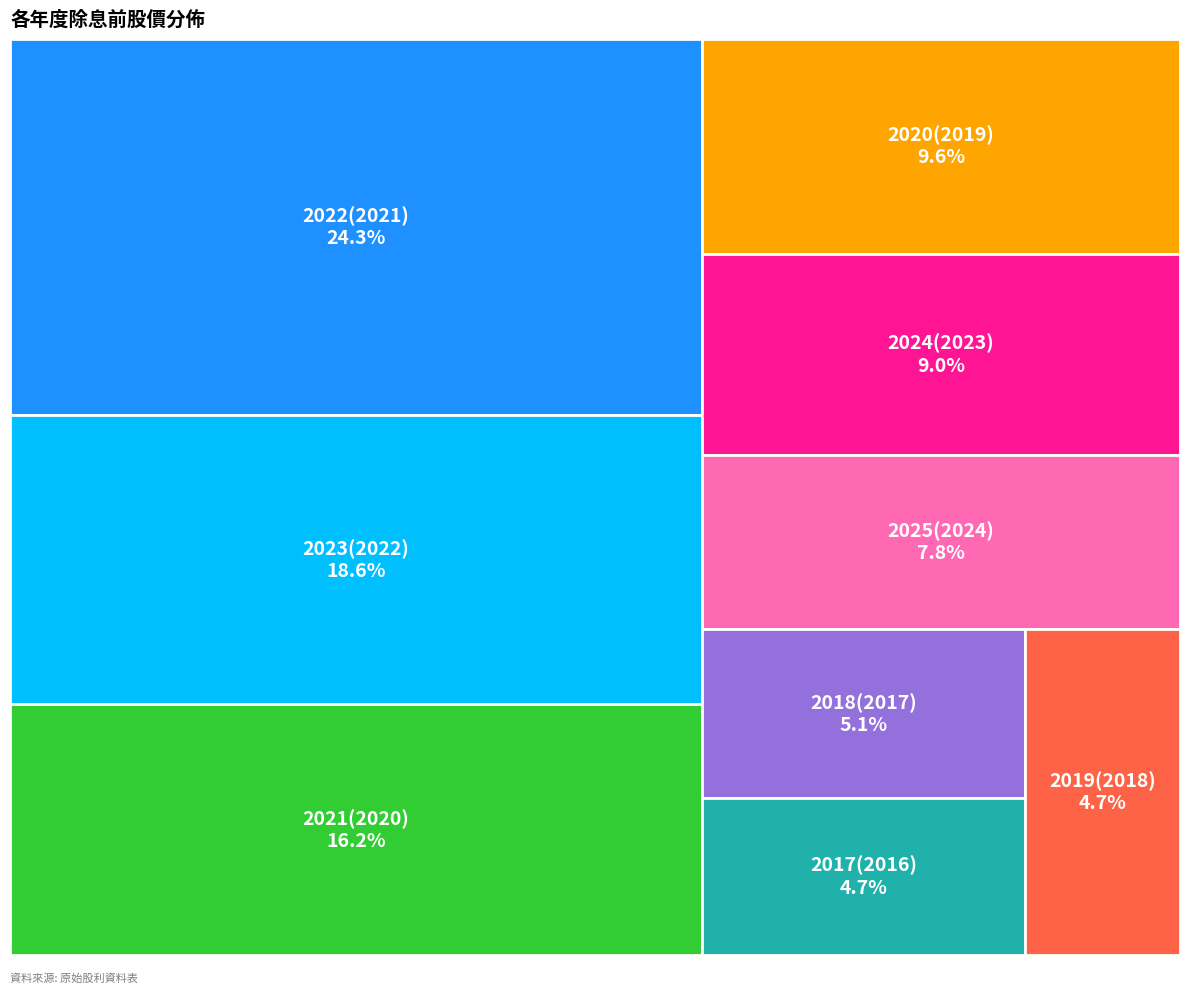

To the nearest percent, what is the average slice percentage?

11%